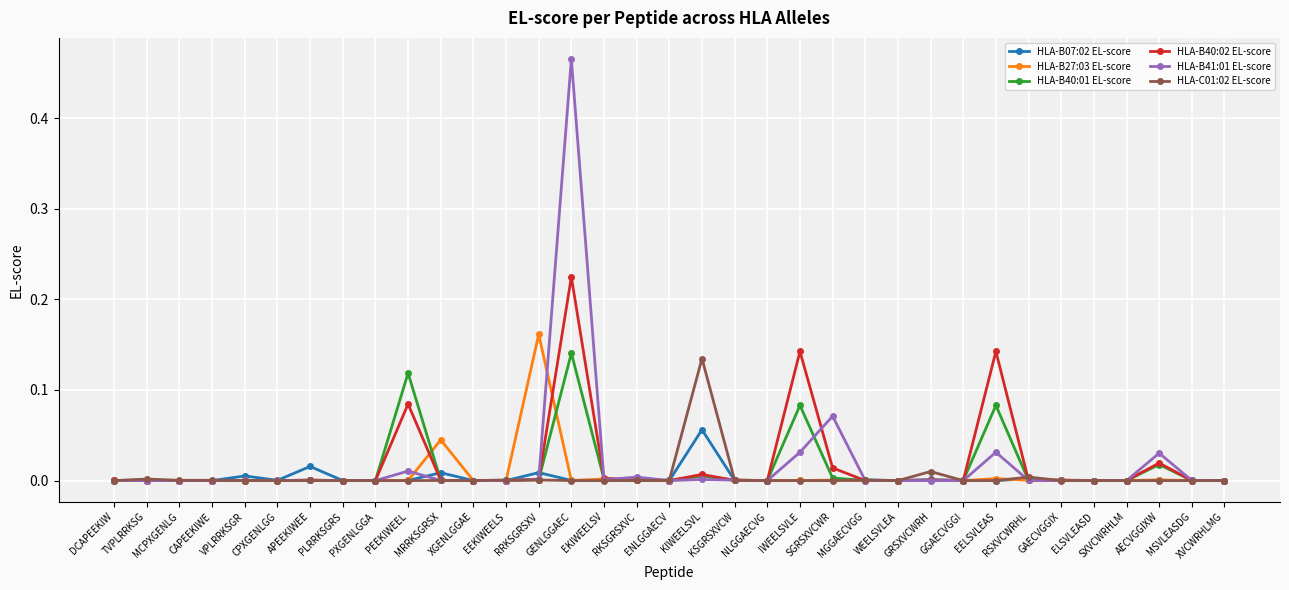

True or false: HLA-B27:03 EL-score has more than 1 interior local peaks.

True